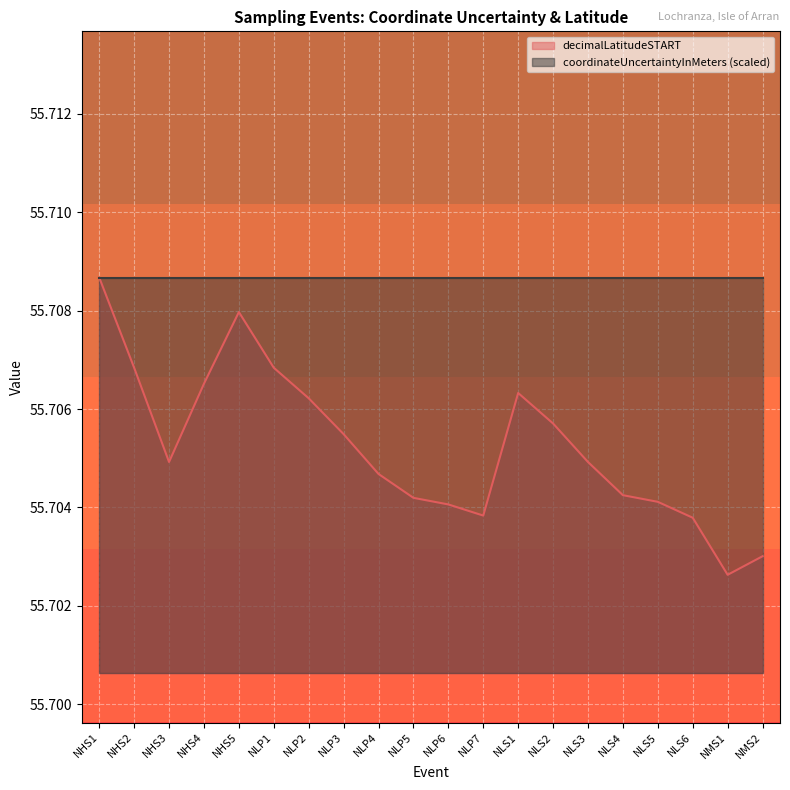

What is the sum of the values at NLS1 and NLP7?

111.4